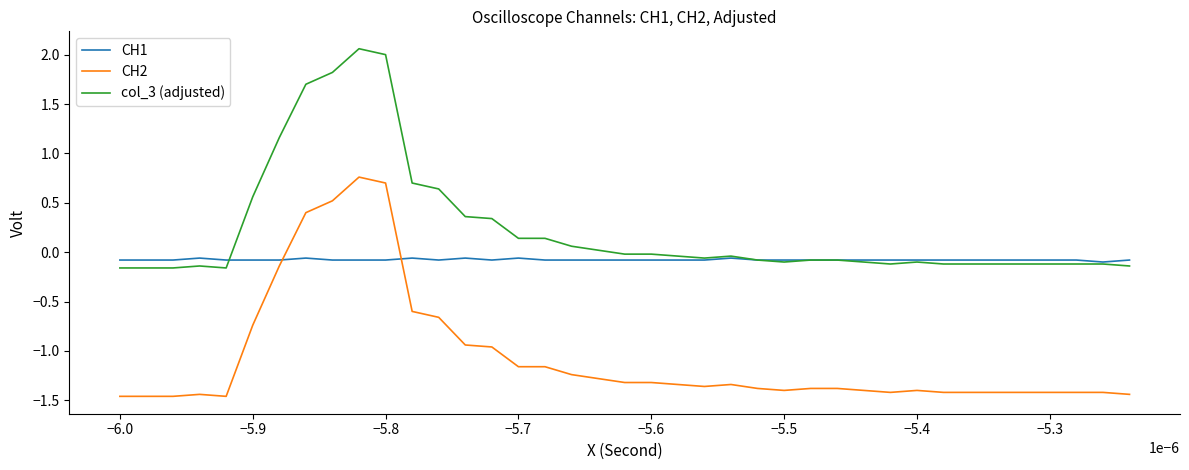

True or false: CH2 and col_3 (adjusted) cross at least once.

False